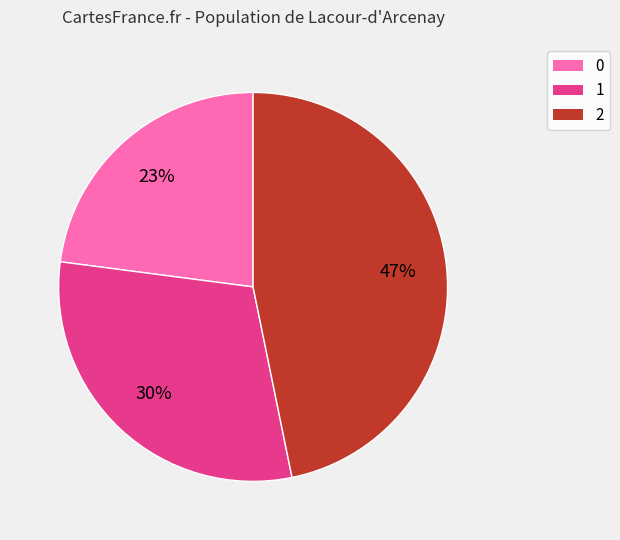

Is 0 the majority of the pie?

No